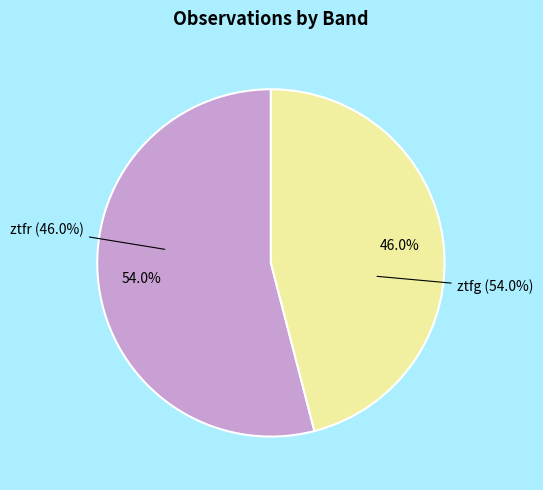

Is ztfr the majority of the pie?

No